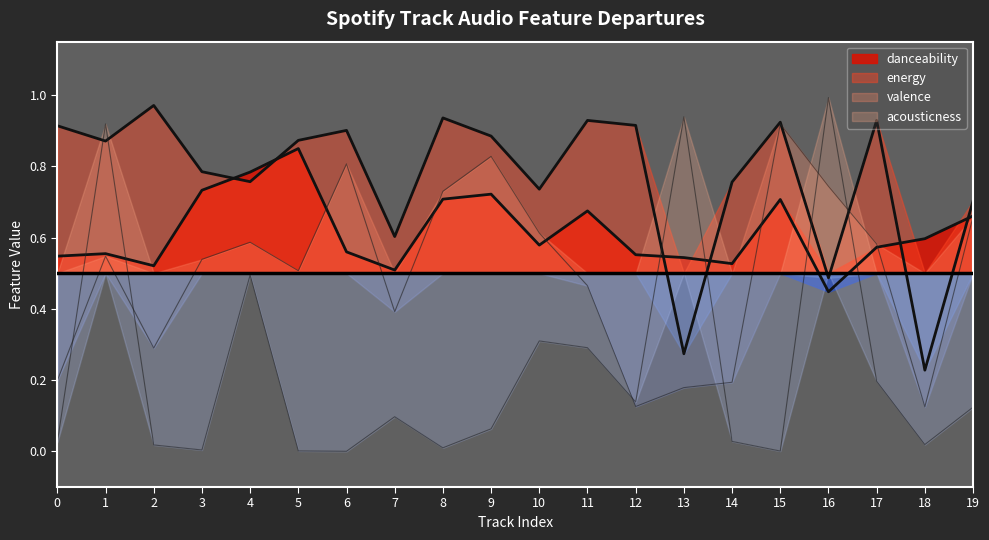

The valence series shows 0.3 at 2. True or false?

True